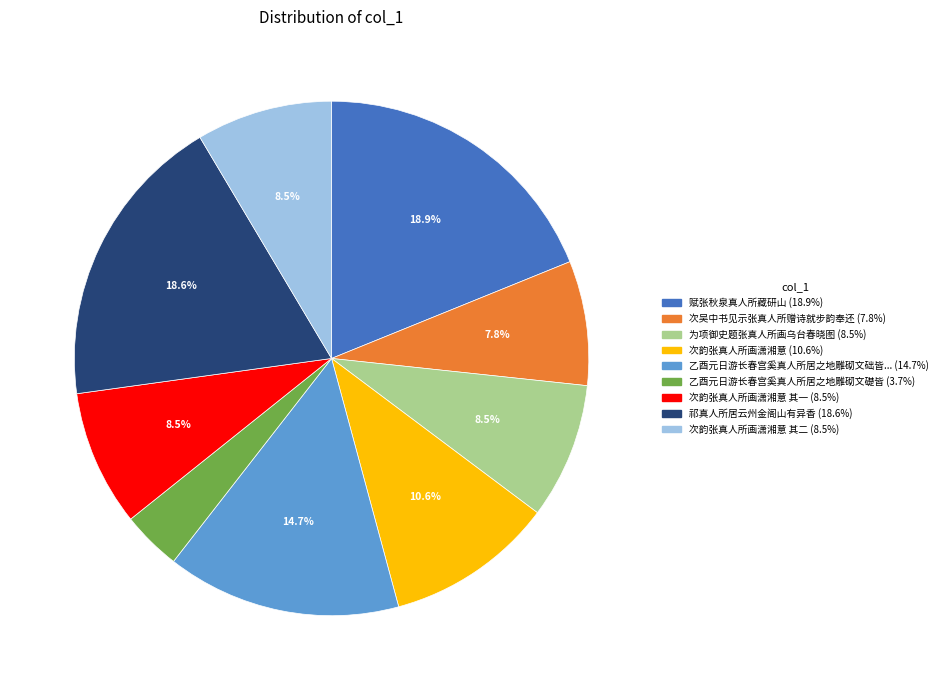

Is there any slice that represents more than half of the pie?

No